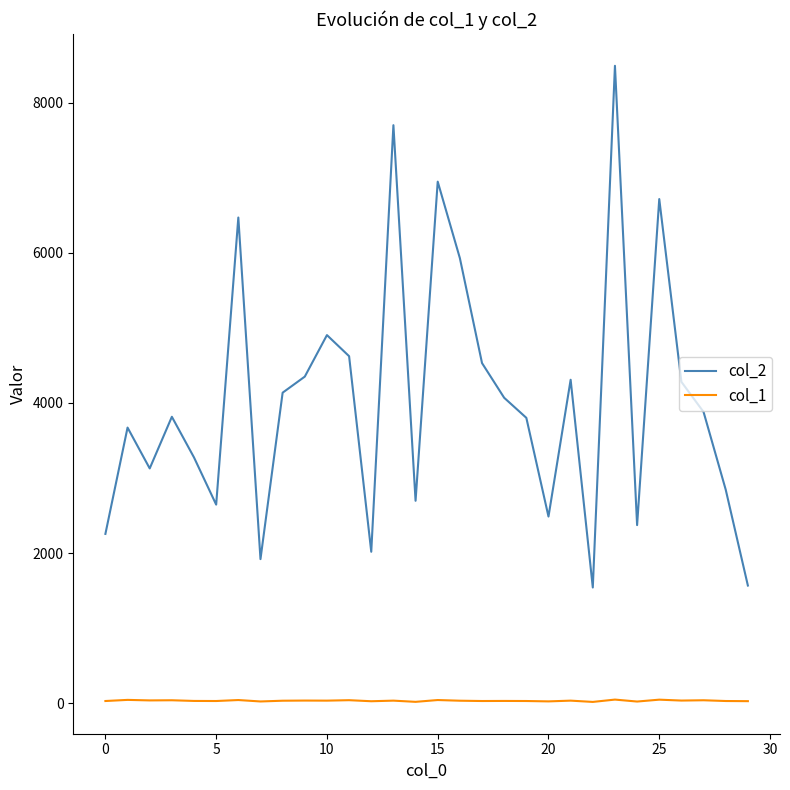

Which series has the widest spread of values?

col_2